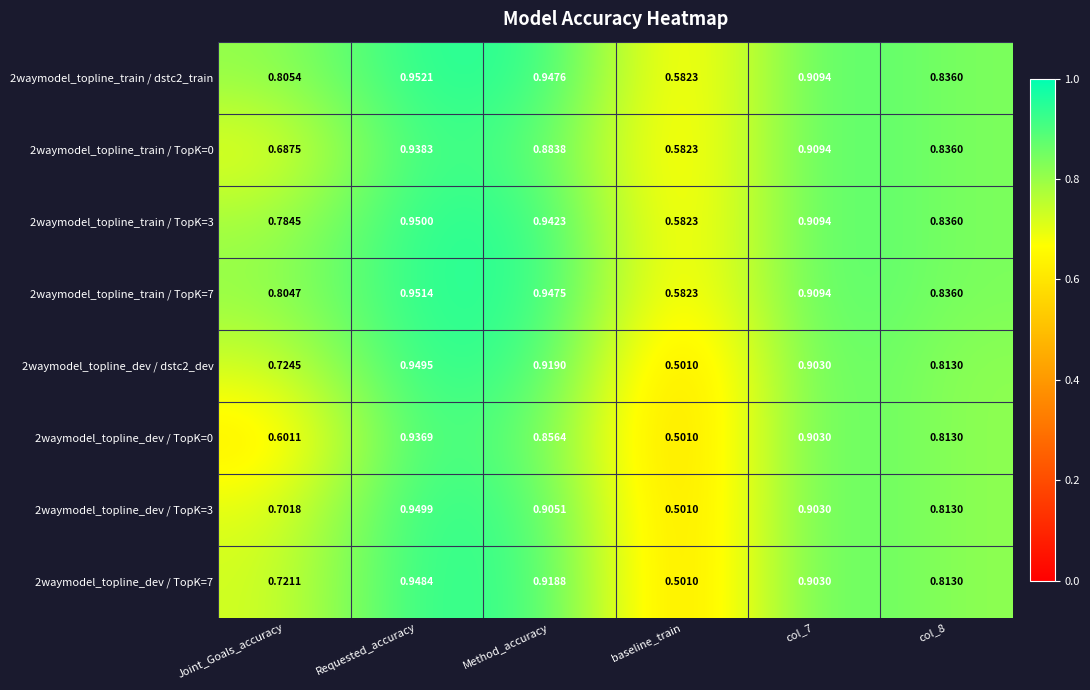

How many distinct data groups are displayed?

8